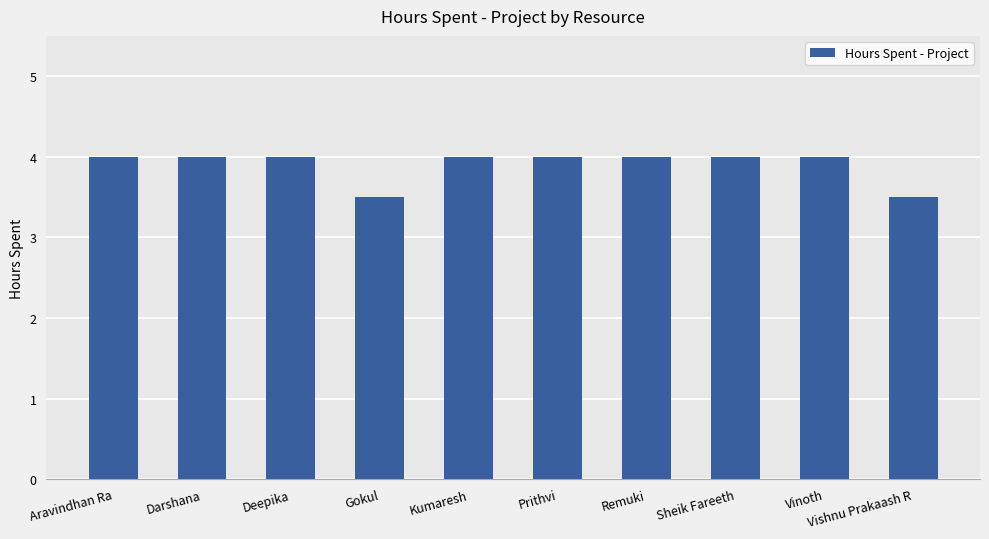

What is the sum of the values at Vinoth and Darshana?

8.0